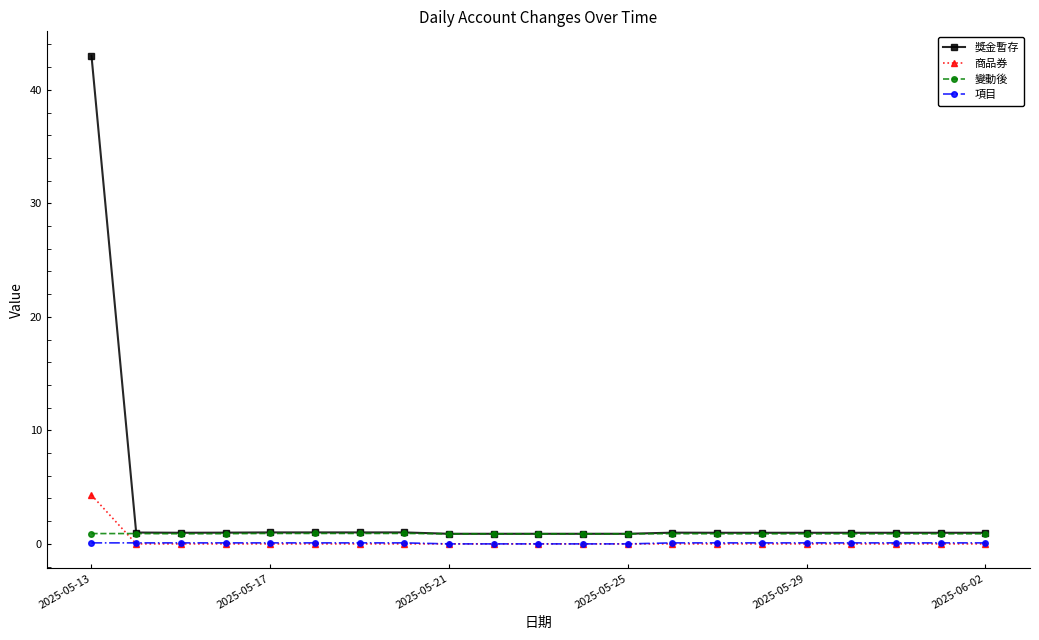

What is the value of the 獎金暫存 point at the 8th from the left?

1.0